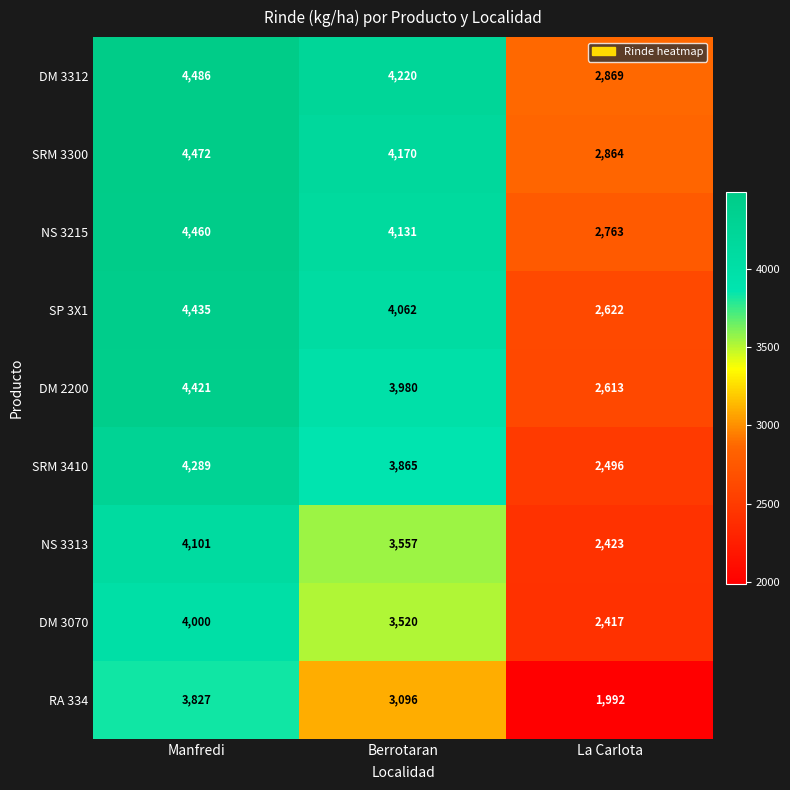

Which series has the largest total across all categories?

DM 3312